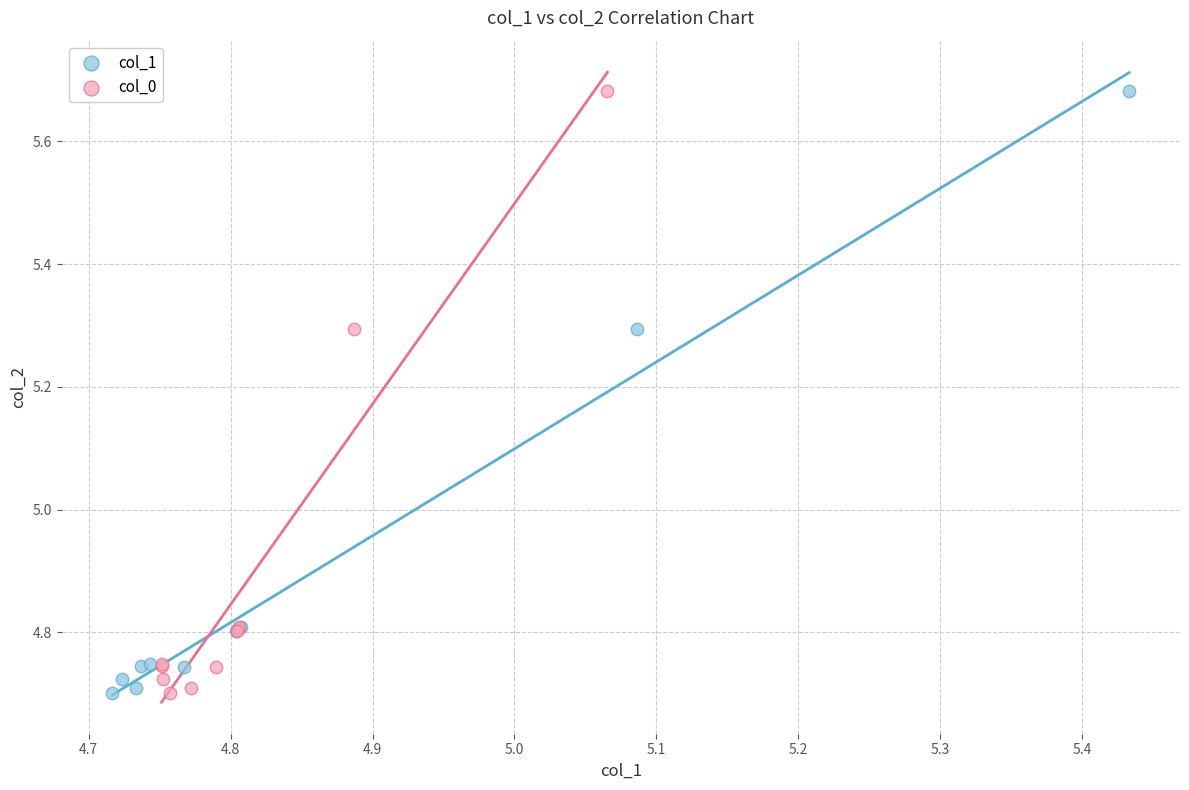

What are all the series names shown in the legend?

col_1, col_0